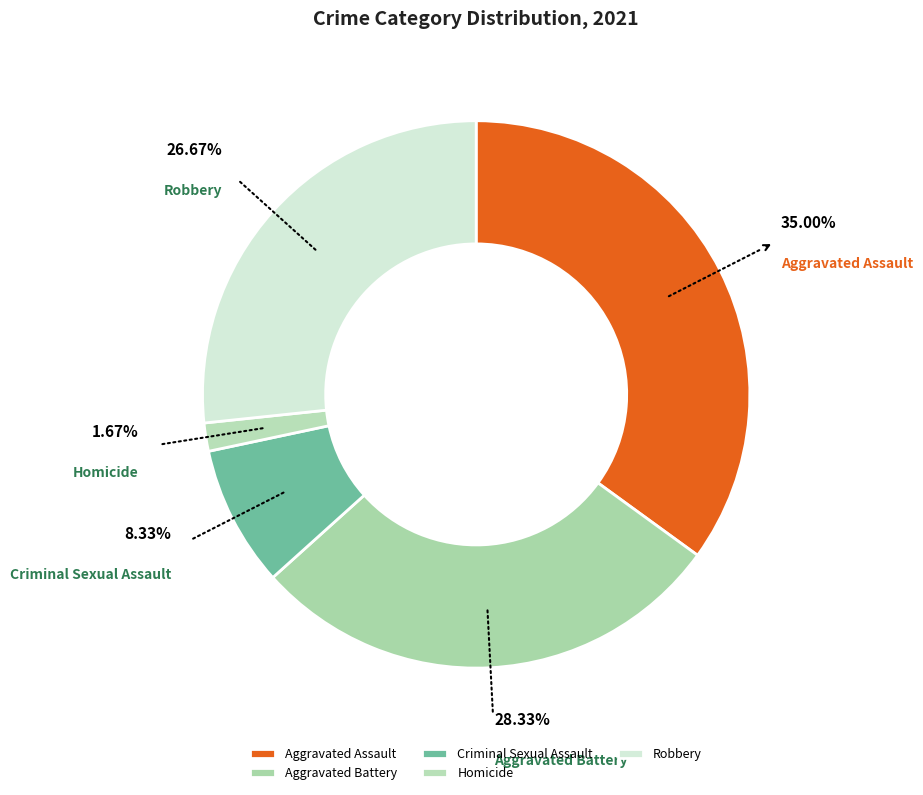

To the nearest percent, what is the difference between the largest and smallest slice percentages?

33%